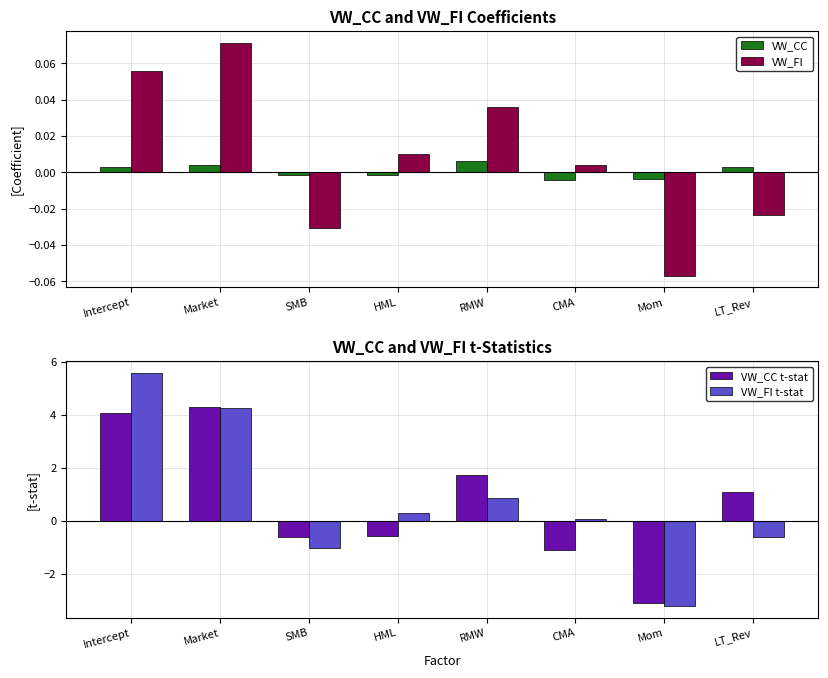

Is it true that VW_CC equals -0.0 at HML?

True